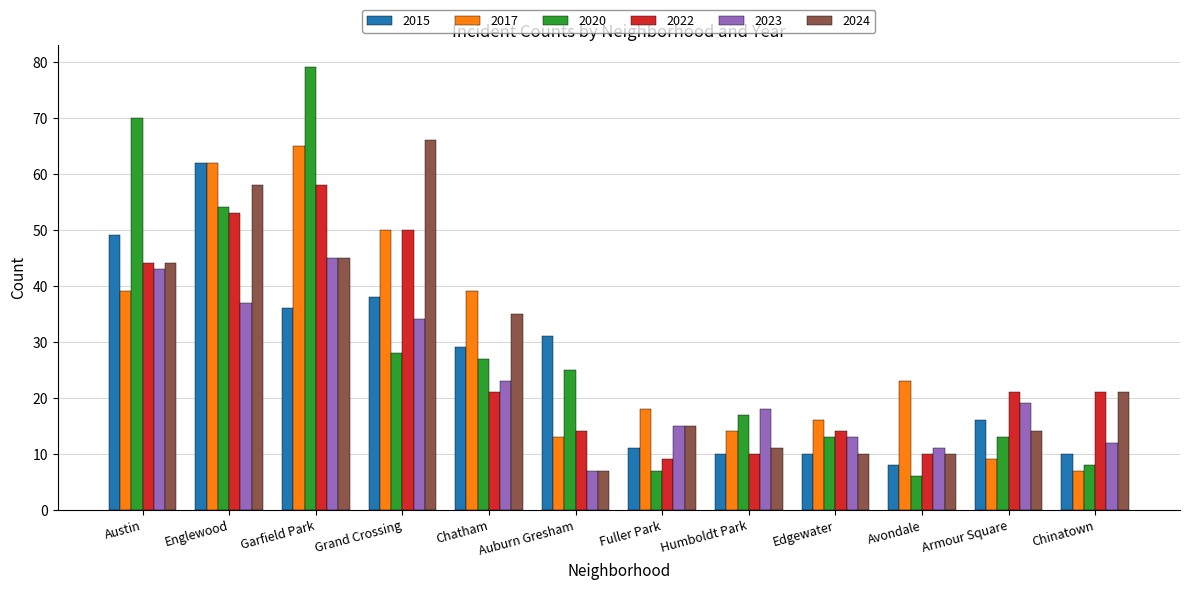

Which series has the largest range (max minus min)?

2020